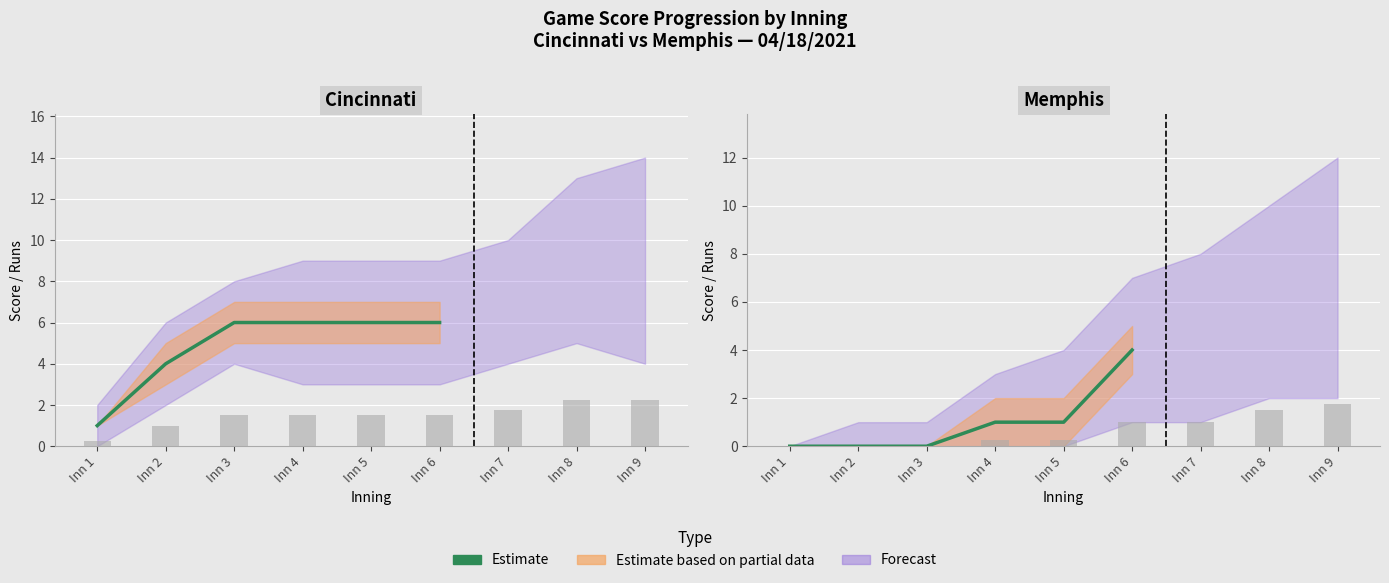

True or false: the data shows 1 at Inn 6.

False